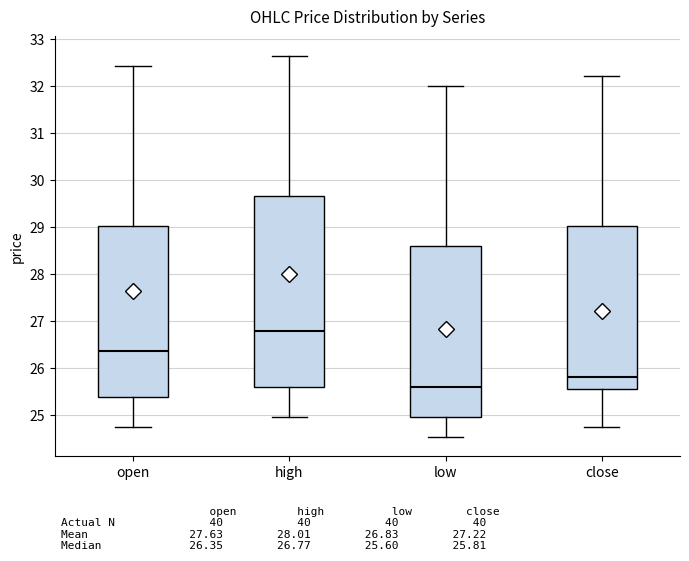

Where is the lower edge of the box for close on the y-axis? The values are not printed on the chart, so give them approximately, as read against the axis.

25.5